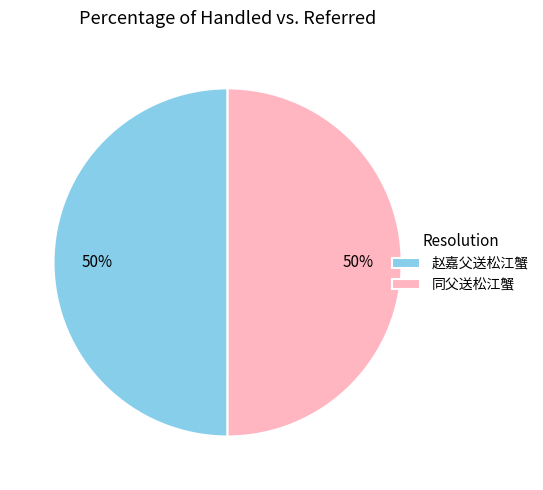

How many segments does this pie chart have?

2